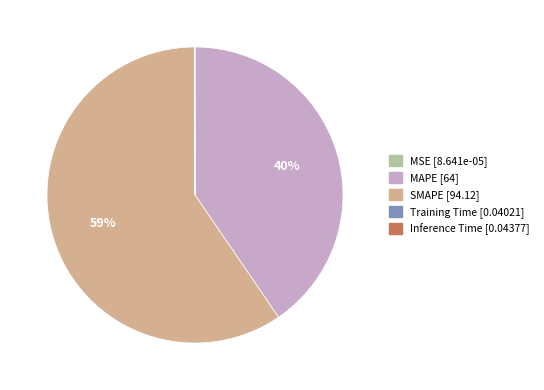

Which slice represents more than half of the pie?

SMAPE